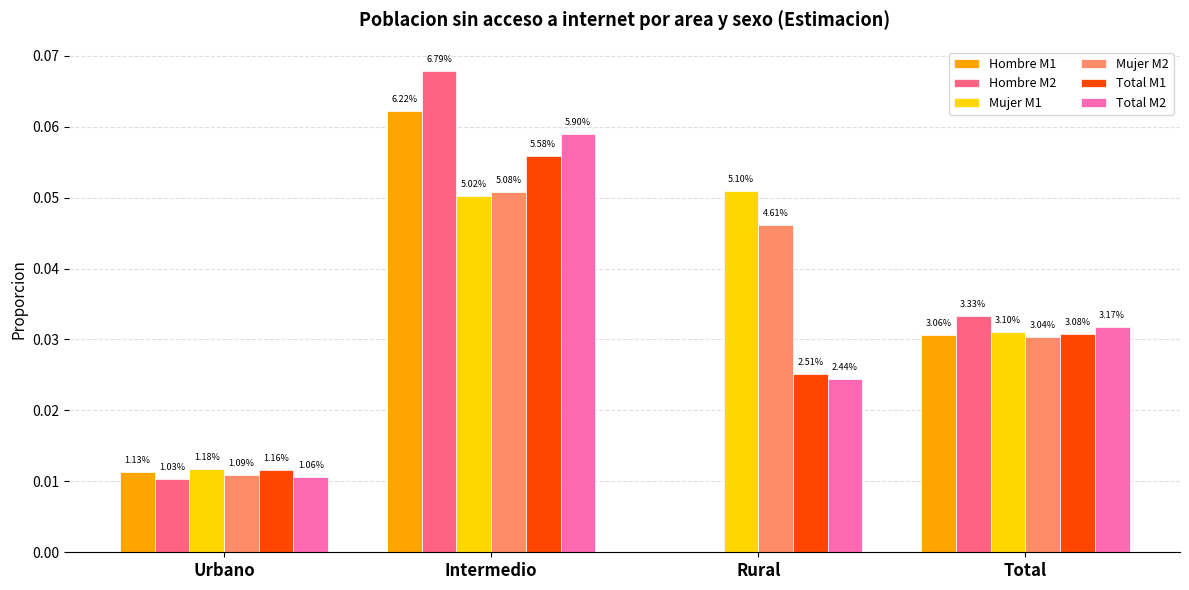

What are all the series names shown in the legend?

Hombre M1, Hombre M2, Mujer M1, Mujer M2, Total M1, Total M2